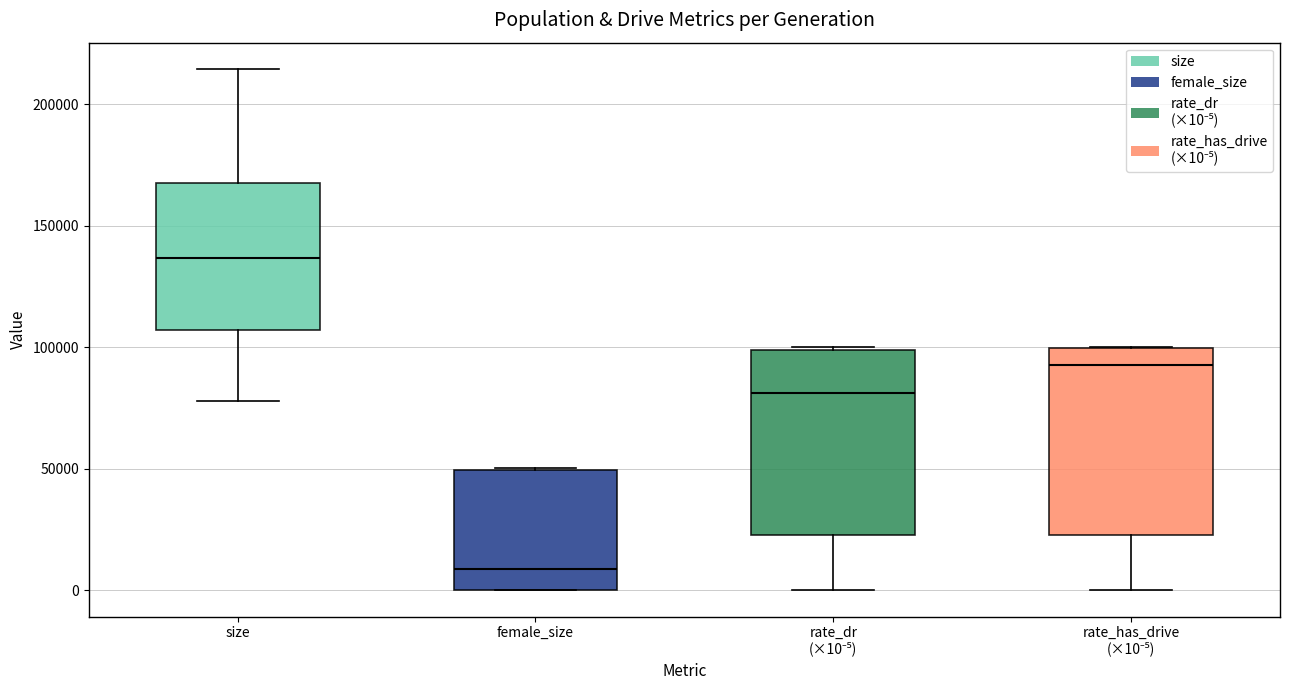

Reading left to right, transcribe this box plot: for each box, give where its median line is, the range the box spans, and where its two whiskers end, as read against the y-axis. The values are not printed on the chart, so give them approximately, as read against the axis.

size: median 135000, box 105000 to 165000, whiskers 80000 to 215000
female_size: median 10000, box 0 to 50000, whiskers 0 to 50000
rate_dr (×10⁻⁵): median 80000, box 25000 to 100000, whiskers 0 to 100000
rate_has_drive (×10⁻⁵): median 95000, box 25000 to 100000, whiskers 0 to 100000